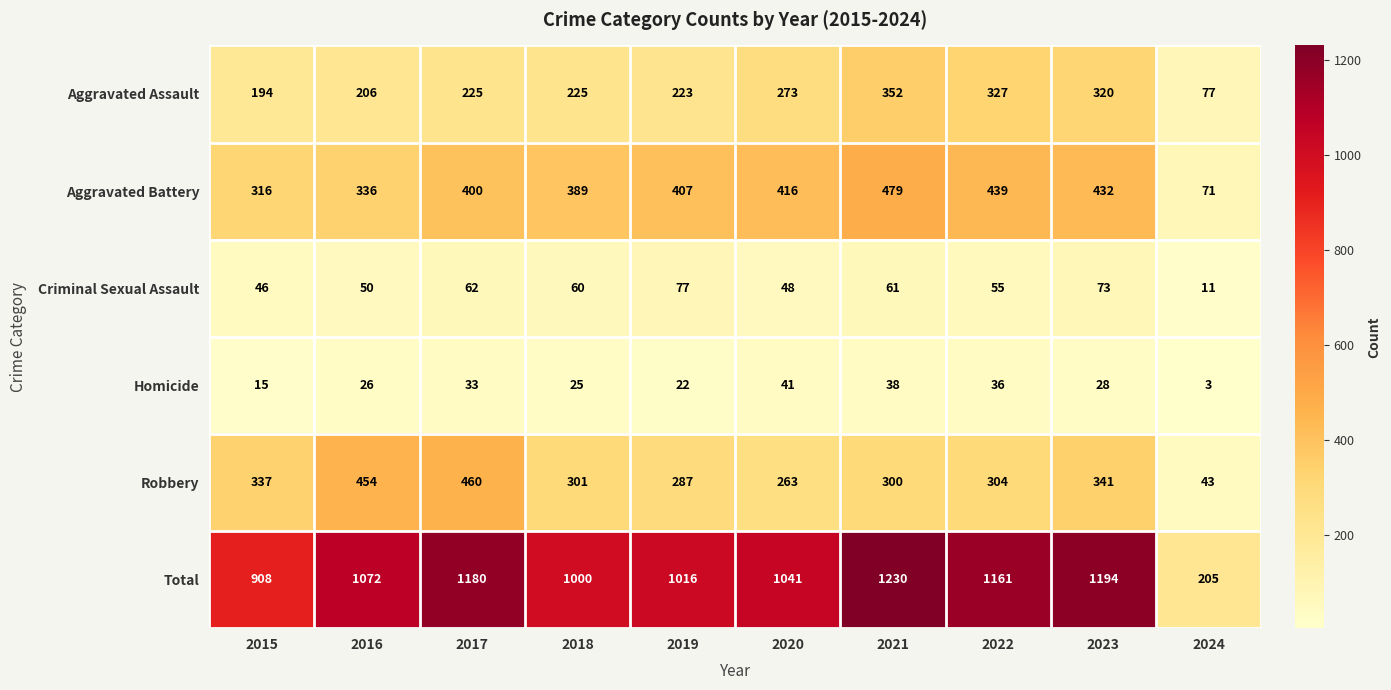

At which label does Robbery reach its peak?

2017